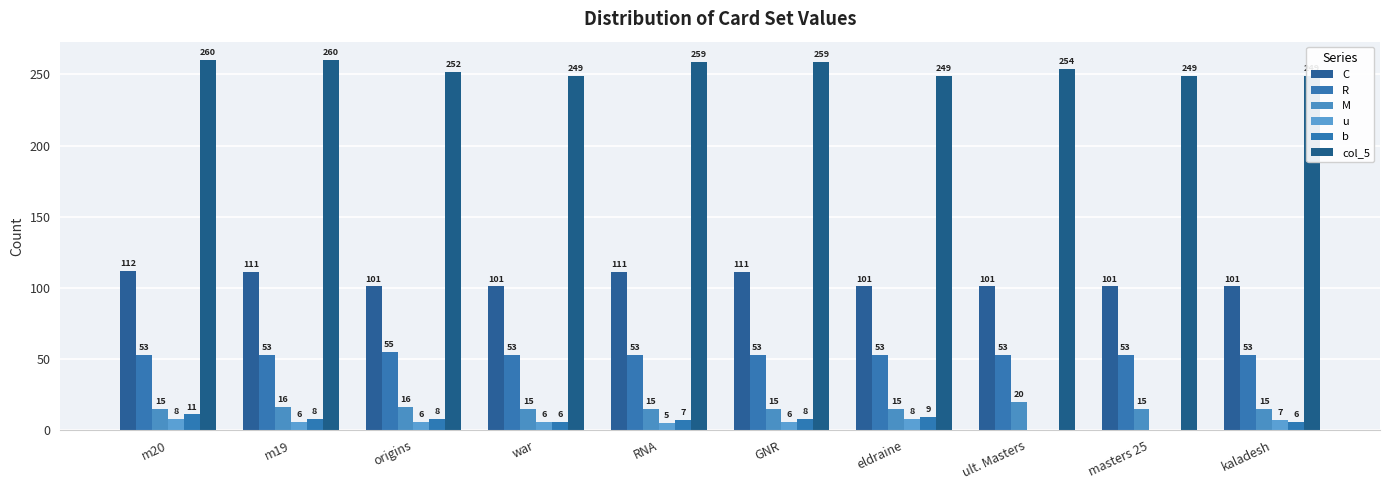

Reading left to right, list all the values displayed in this chart.

C: m20=112	m19=111	origins=101	war=101	RNA=111	GNR=111	eldraine=101	ult. Masters=101	masters 25=101	kaladesh=101
R: m20=53	m19=53	origins=55	war=53	RNA=53	GNR=53	eldraine=53	ult. Masters=53	masters 25=53	kaladesh=53
M: m20=15	m19=16	origins=16	war=15	RNA=15	GNR=15	eldraine=15	ult. Masters=20	masters 25=15	kaladesh=15
u: m20=8	m19=6	origins=6	war=6	RNA=5	GNR=6	eldraine=8	ult. Masters=0	masters 25=0	kaladesh=7
b: m20=11	m19=8	origins=8	war=6	RNA=7	GNR=8	eldraine=9	ult. Masters=0	masters 25=0	kaladesh=6
col_5: m20=260	m19=260	origins=252	war=249	RNA=259	GNR=259	eldraine=249	ult. Masters=254	masters 25=249	kaladesh=249